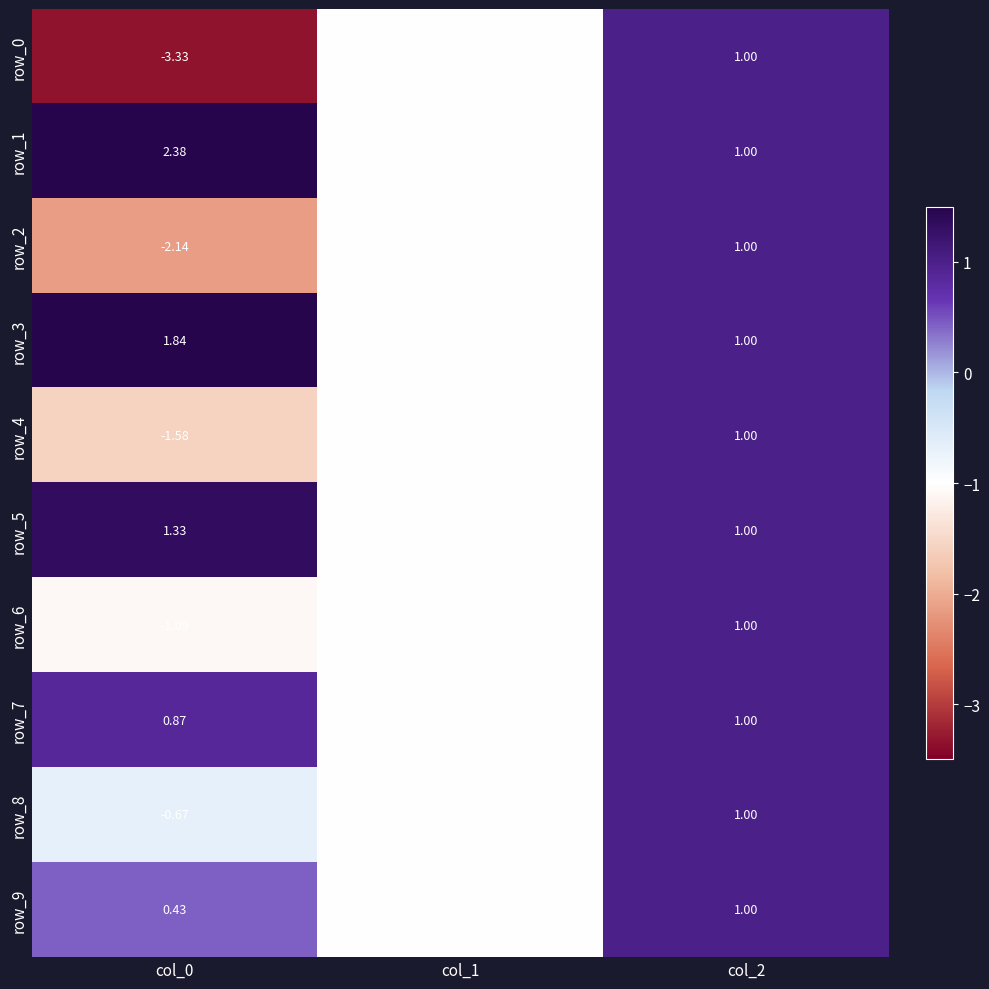

Is the value of row_4 at col_0 greater than the value of row_8 at col_2?

No